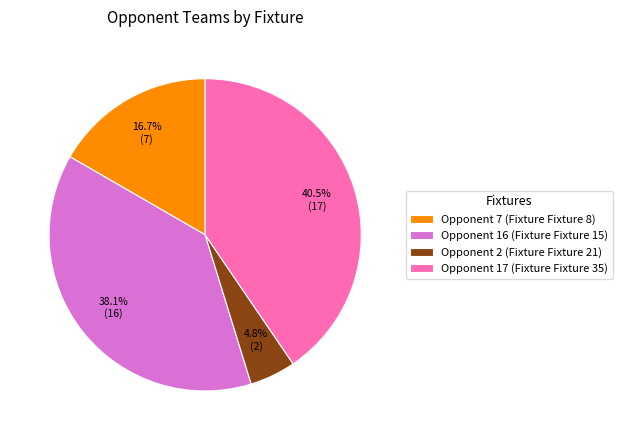

Is there any slice that represents more than half of the pie?

No